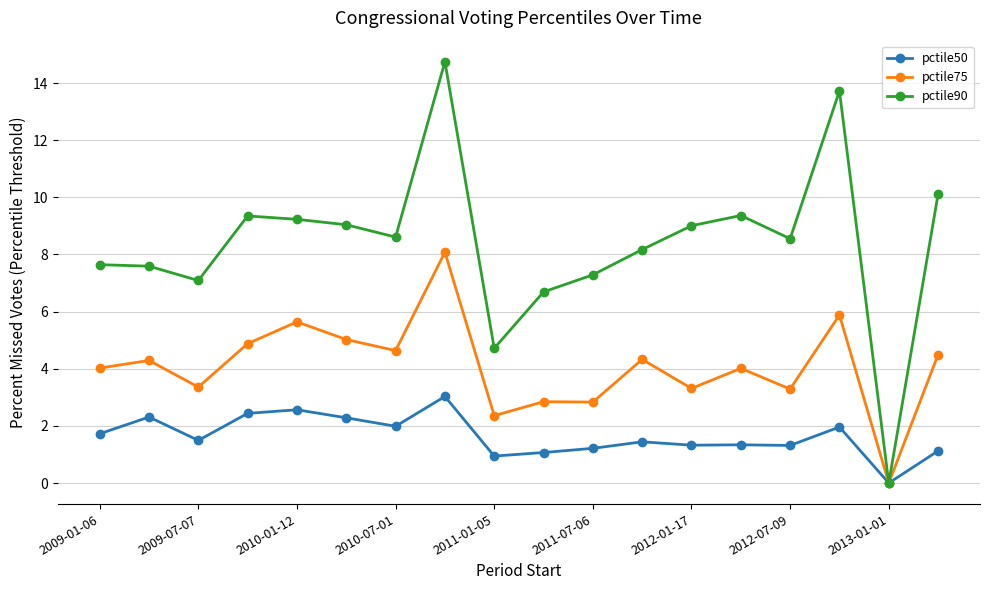

Which series has the widest spread of values?

pctile90